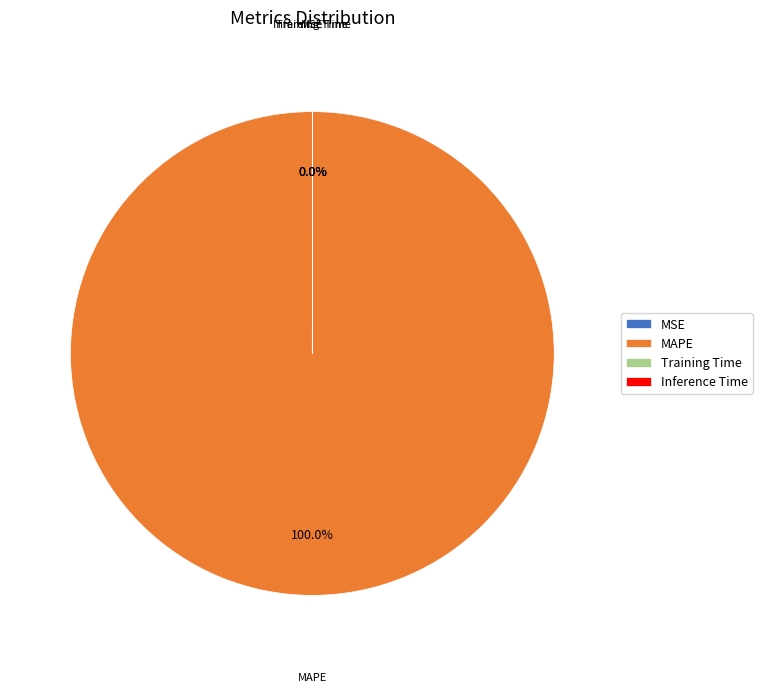

Which category accounts for the majority?

MAPE